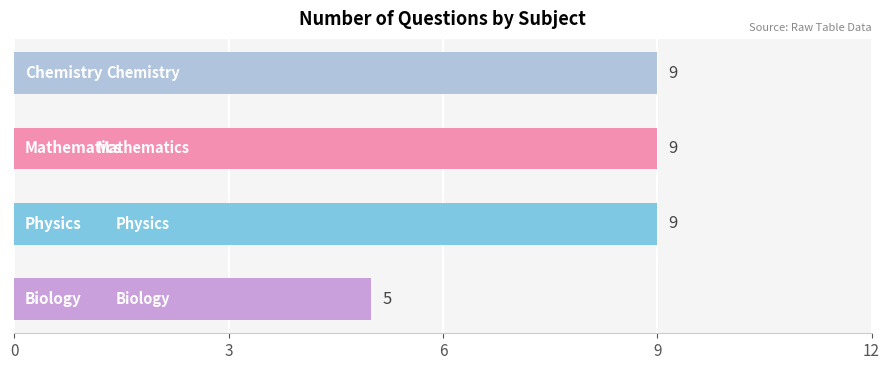

What is the sum of all values?

32